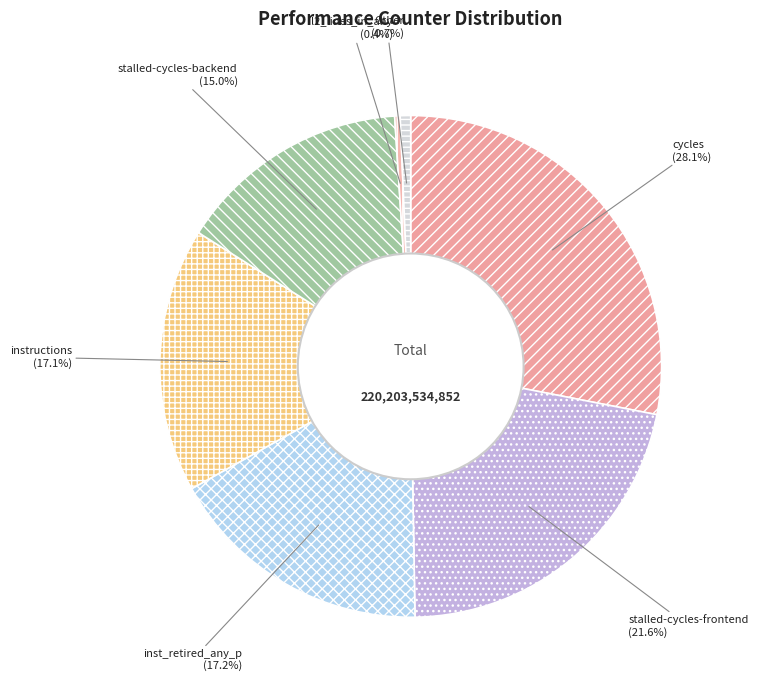

What is the largest slice in the pie chart?

cycles